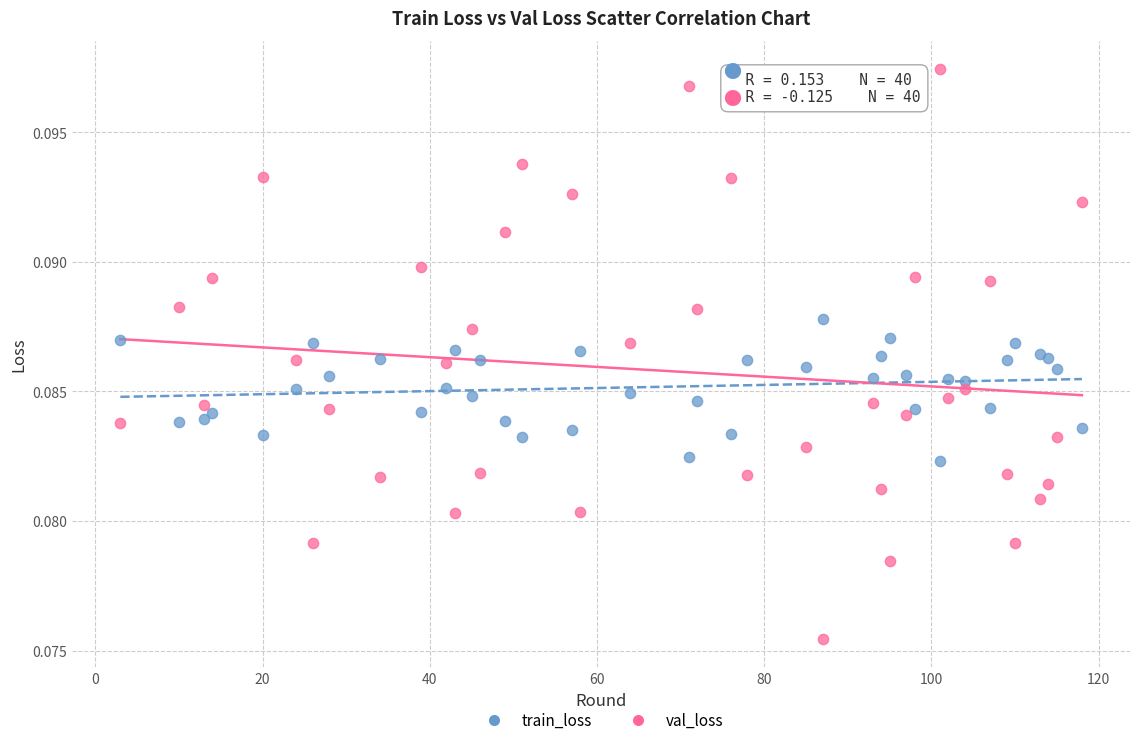

Which series has the widest spread of Y values?

val_loss